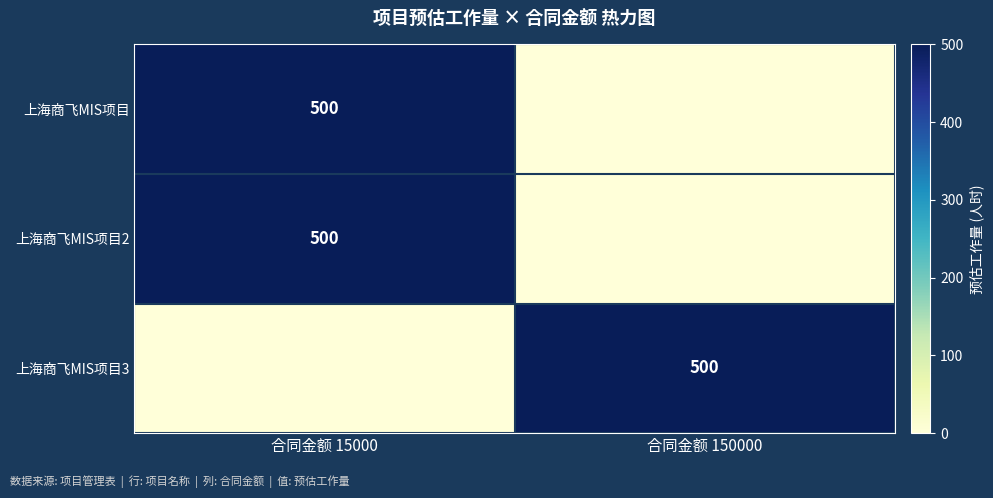

True or false: 上海商飞MIS项目 has a value of 500 at 合同金额 15000.

True